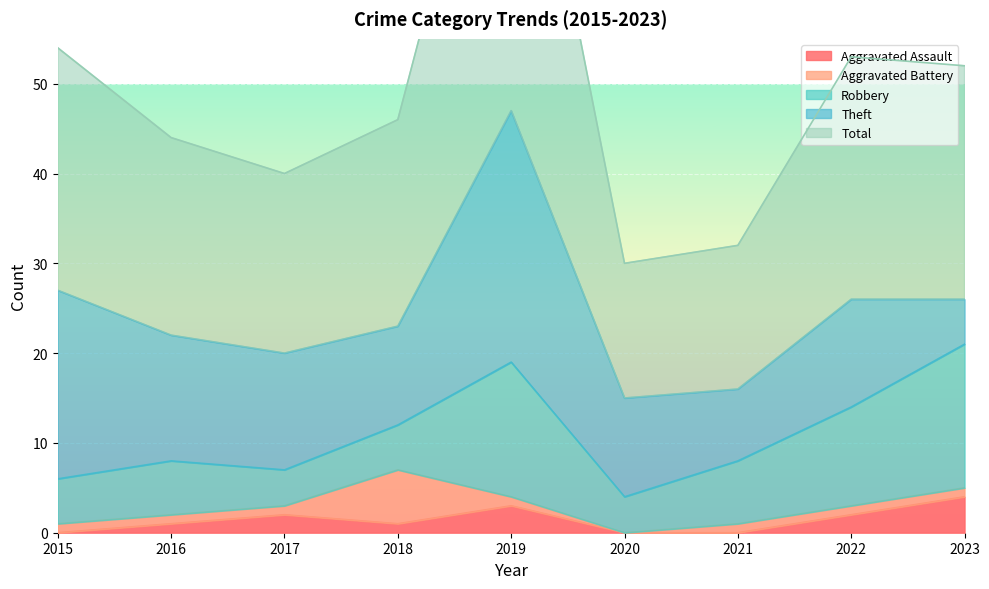

In Total, how many points are higher than both neighbors (excluding endpoints)?

2